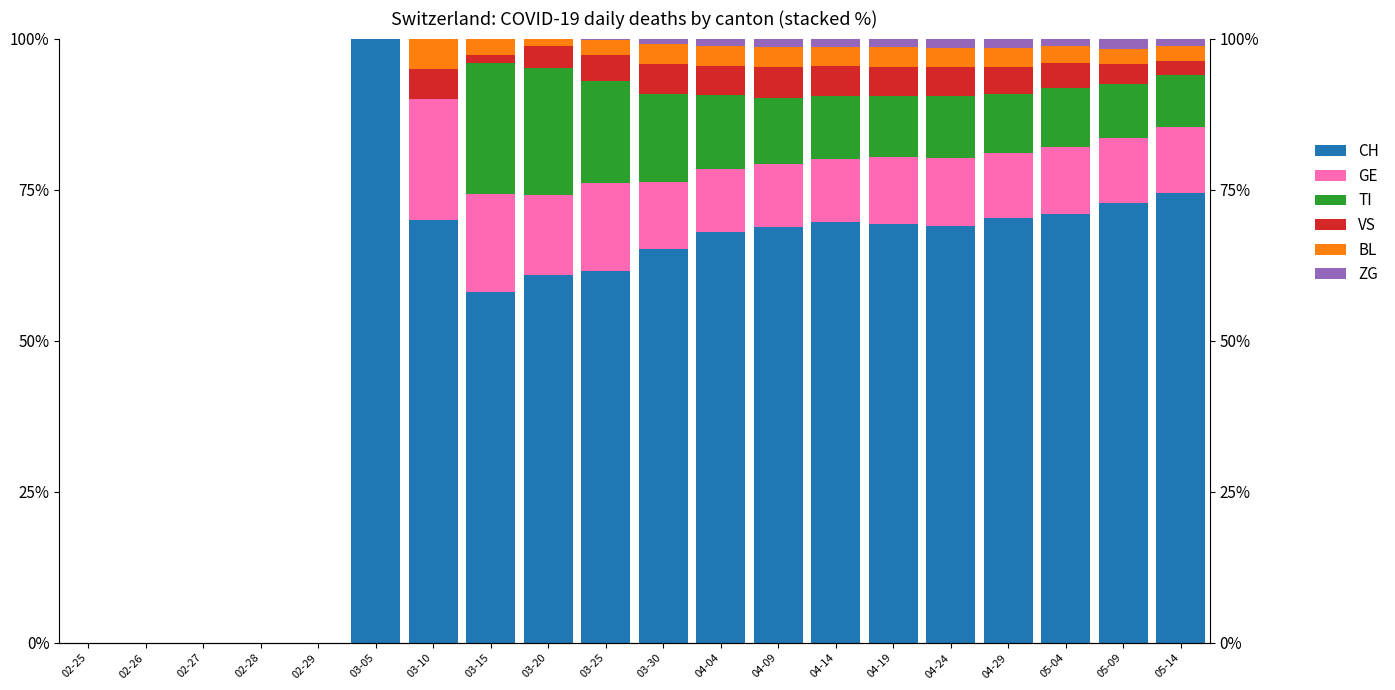

What are all the series names shown in the legend?

CH, GE, TI, VS, BL, ZG